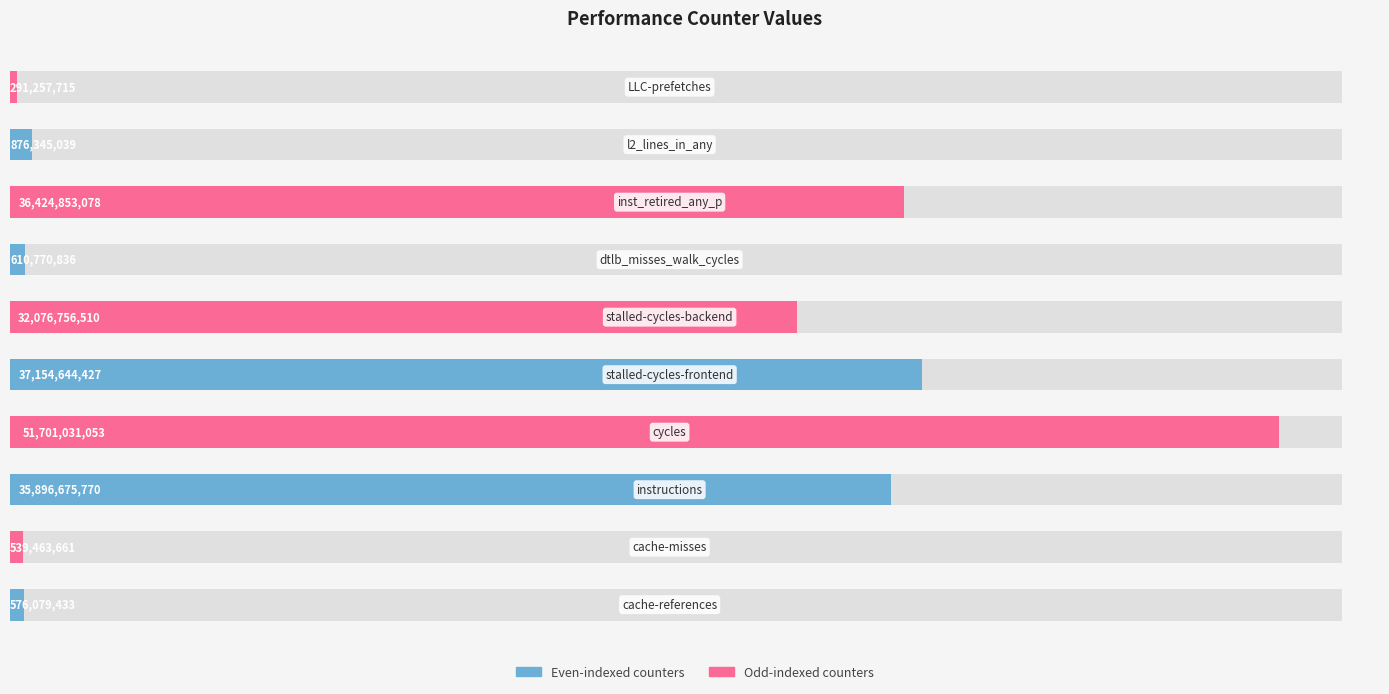

What is the value of the 7th bar from the left?

610770836